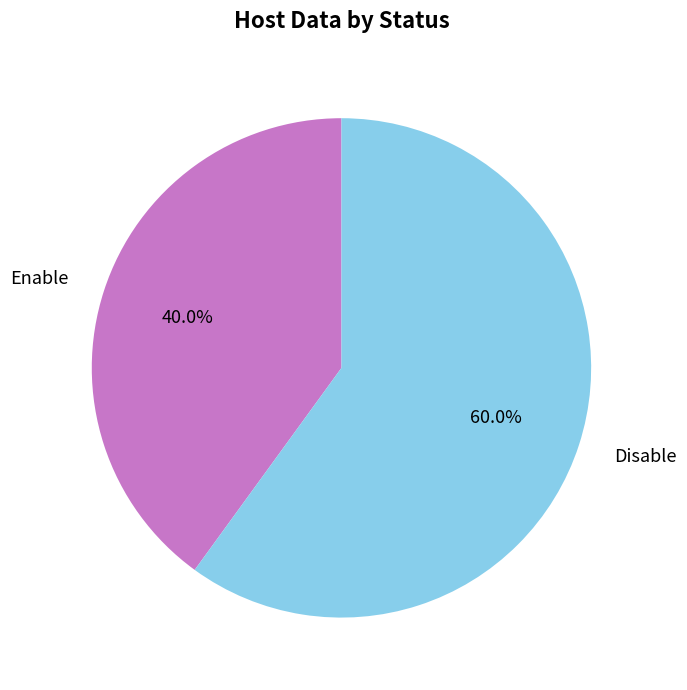

What is the ratio of the value at Enable to the value at Disable?

0.7